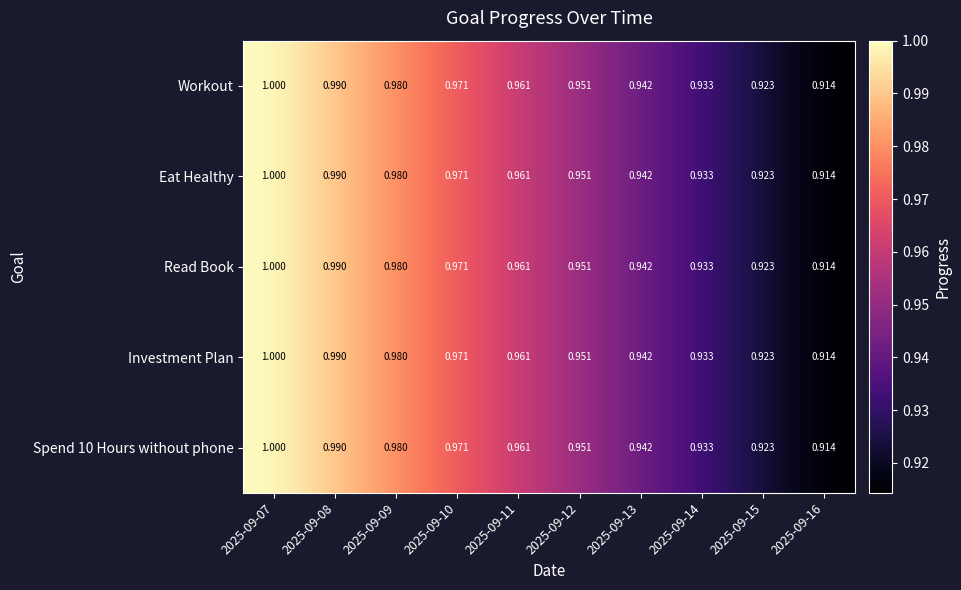

Is the value of Read Book at 2025-09-16 greater than the value of Eat Healthy at 2025-09-11?

No